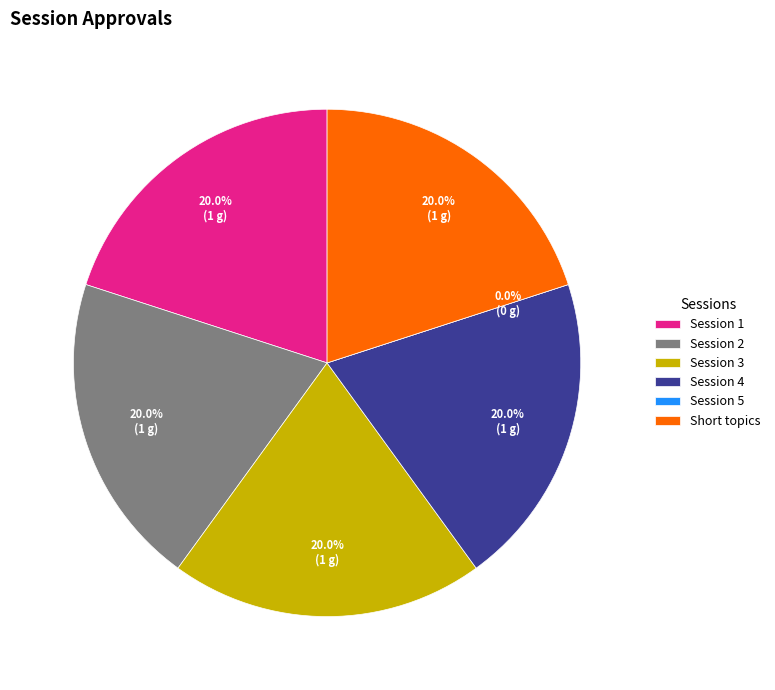

What is the largest slice in the pie chart?

Session 1